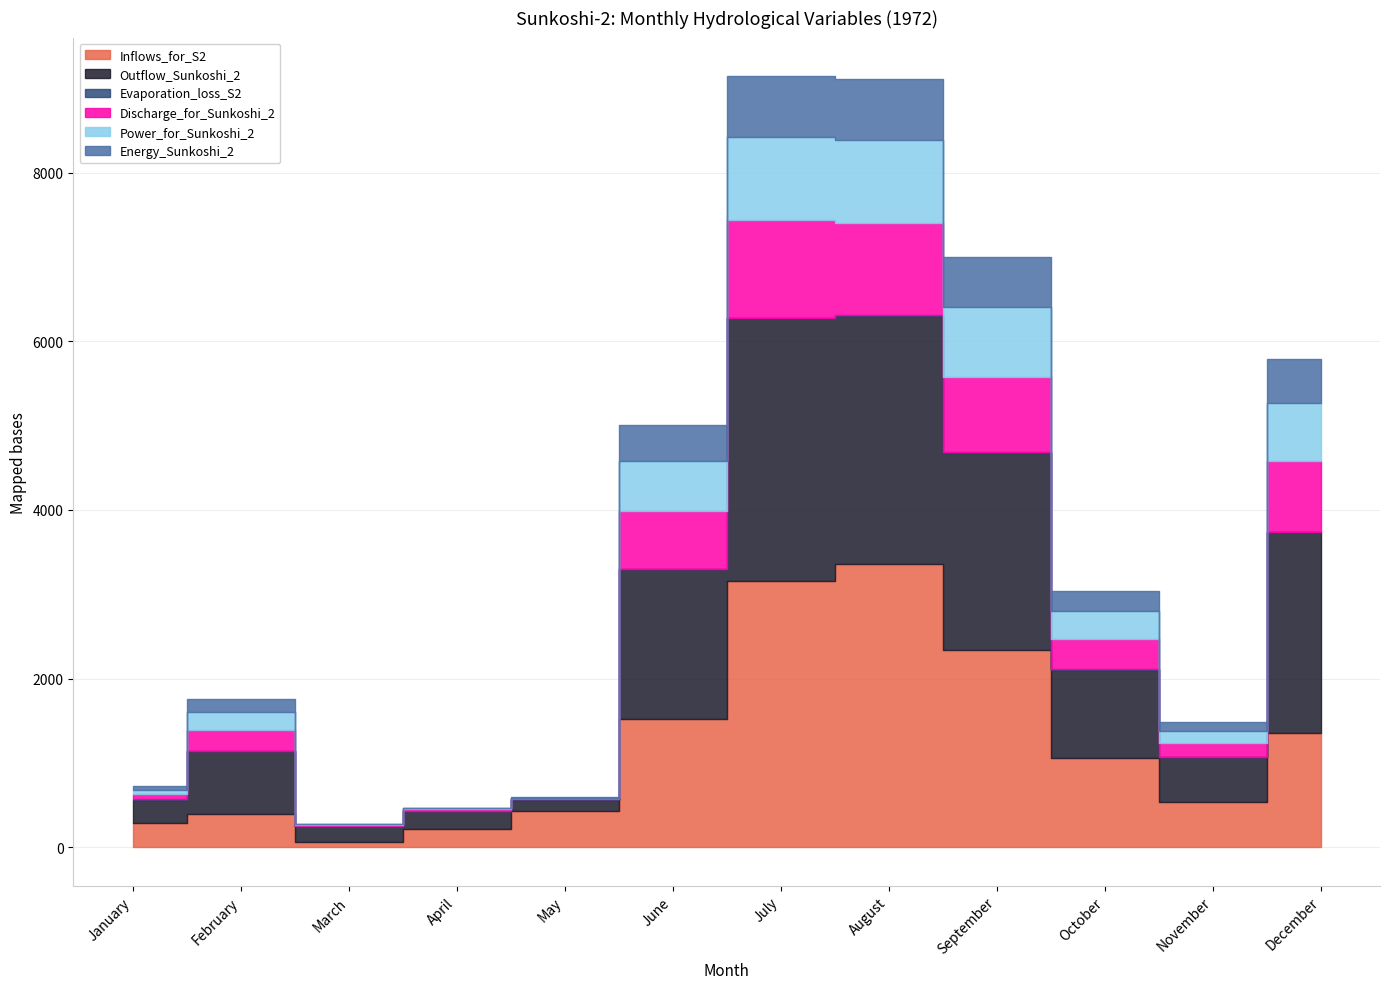

Where is the first local minimum for Outflow_Sunkoshi_2?

March